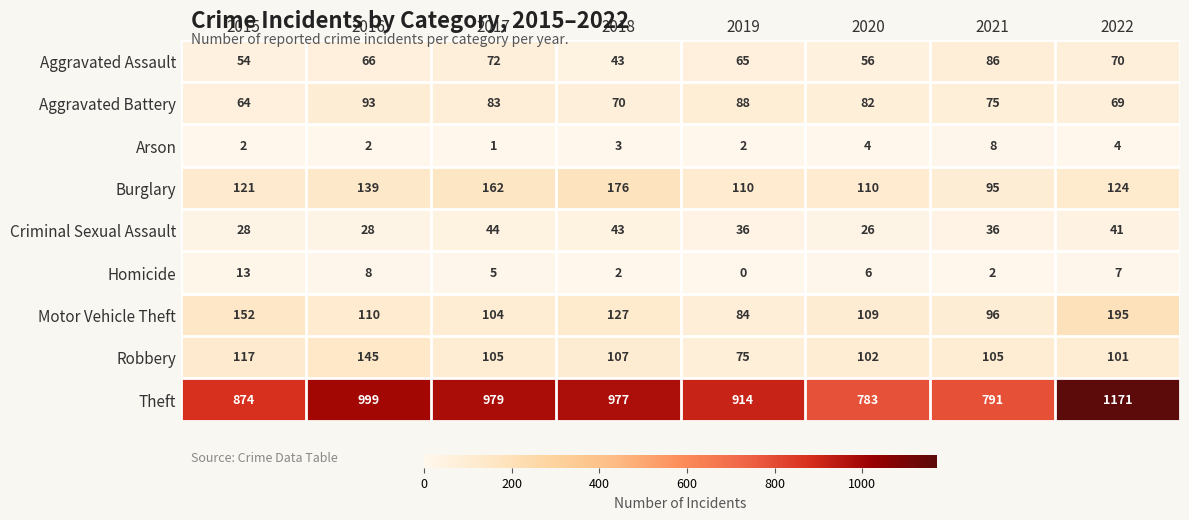

The Motor Vehicle Theft series shows 170 at 2018. True or false?

False